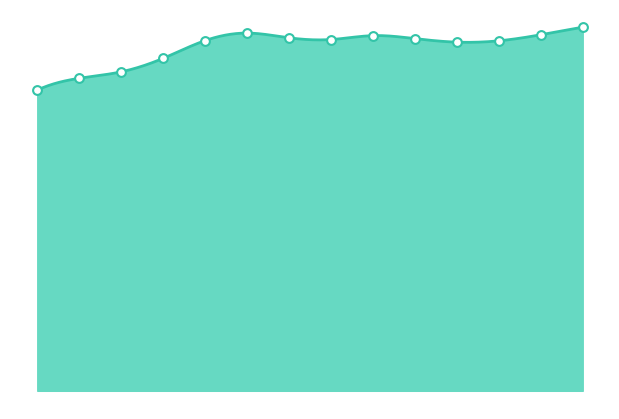

How many lines are shown in the chart?

1